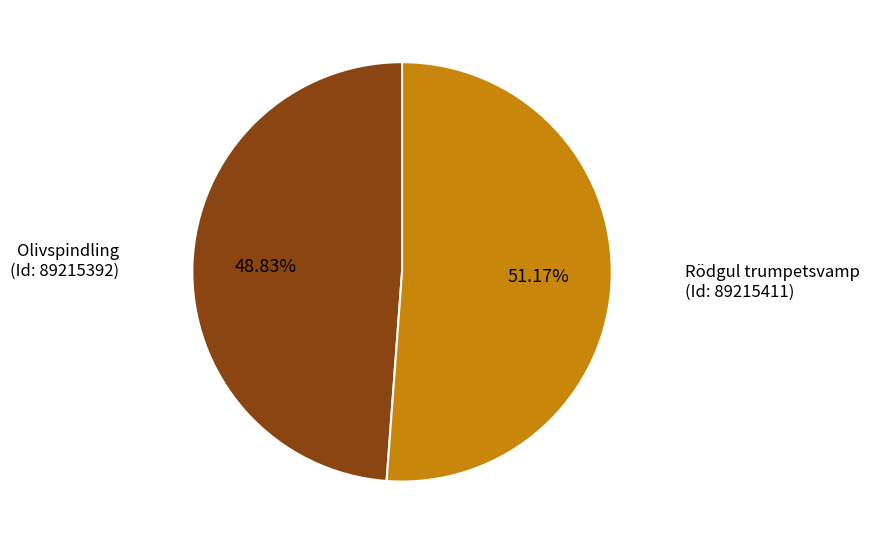

Is there any slice that represents more than half of the pie?

Yes